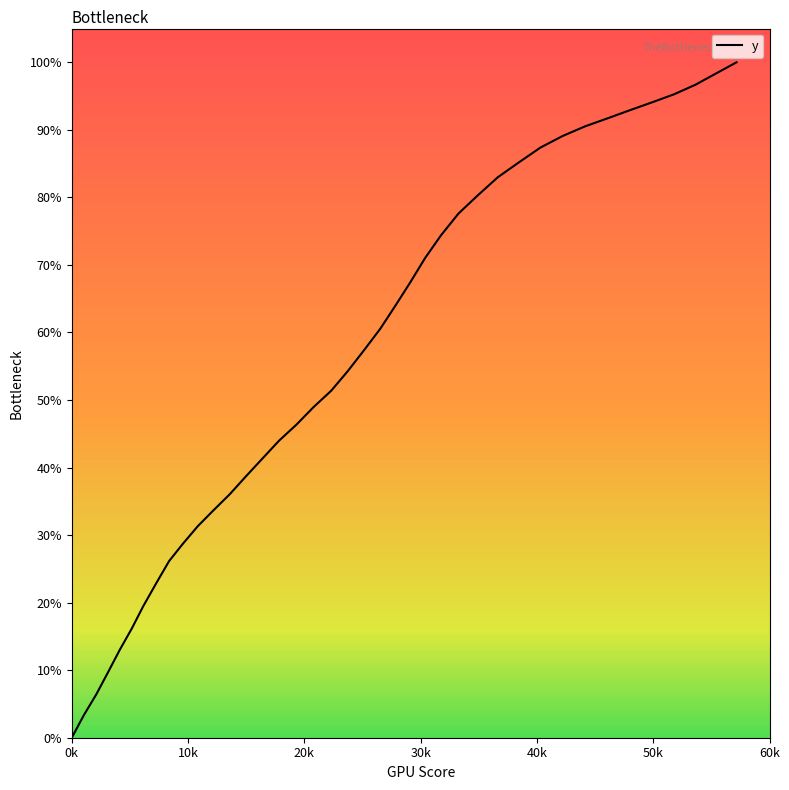

What is the maximum value shown in the chart?

100.0